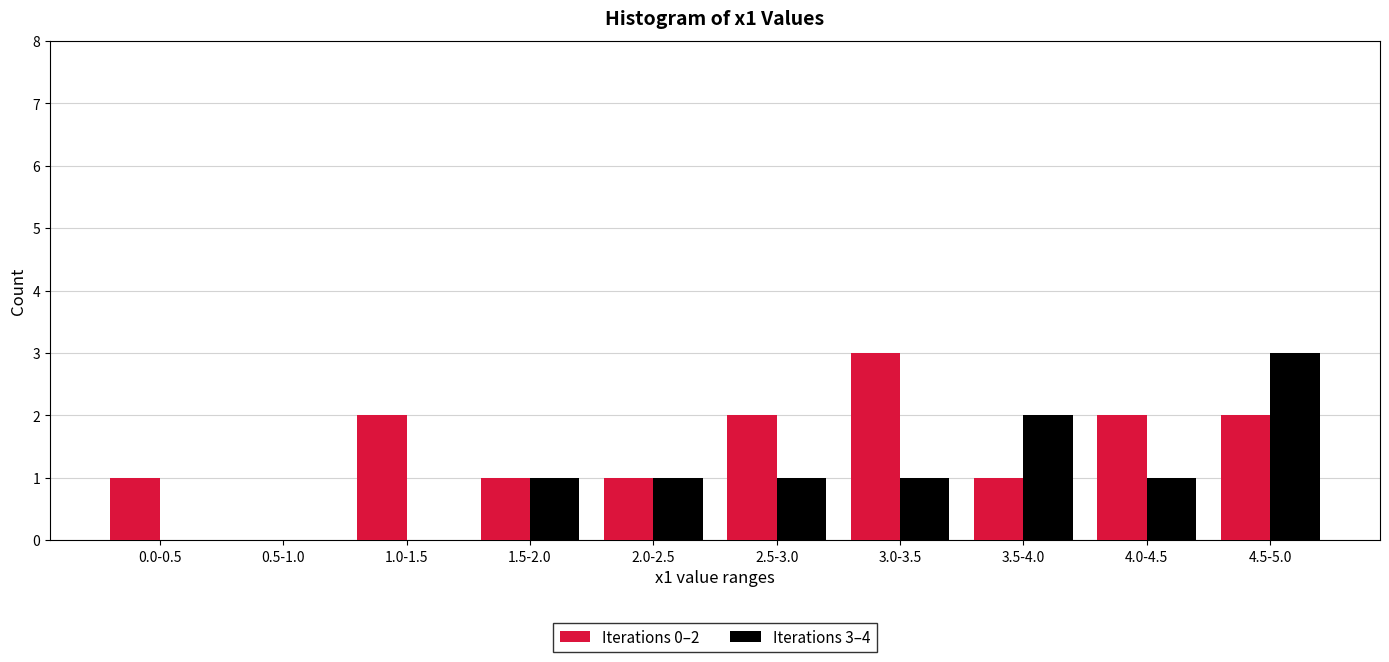

Reading right to left, what are all the values shown in this chart?

Iterations 0–2: 4.5-5.0=2	4.0-4.5=2	3.5-4.0=1	3.0-3.5=3	2.5-3.0=2	2.0-2.5=1	1.5-2.0=1	1.0-1.5=2	0.5-1.0=0	0.0-0.5=1
Iterations 3–4: 4.5-5.0=3	4.0-4.5=1	3.5-4.0=2	3.0-3.5=1	2.5-3.0=1	2.0-2.5=1	1.5-2.0=1	1.0-1.5=0	0.5-1.0=0	0.0-0.5=0